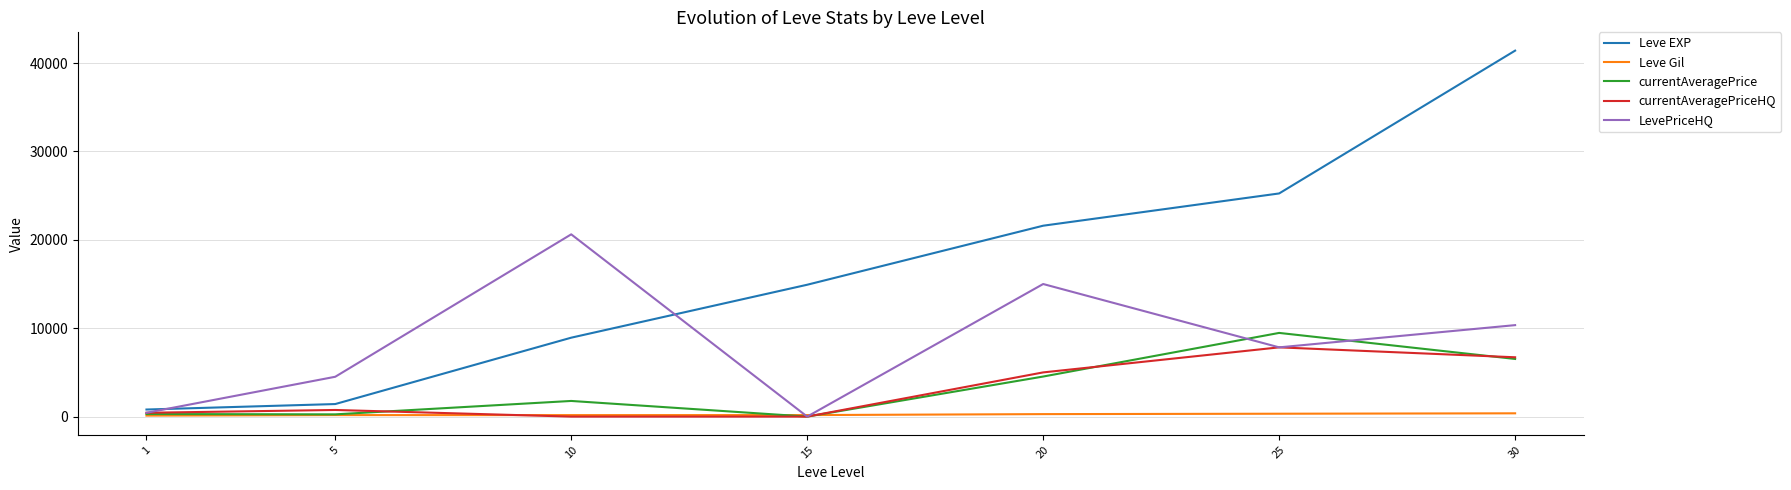

What are all the series names shown in the legend?

Leve EXP, Leve Gil, currentAveragePrice, currentAveragePriceHQ, LevePriceHQ